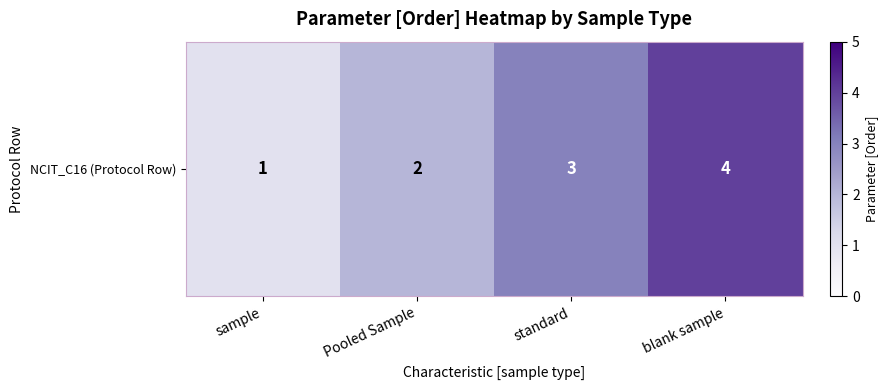

Reading left to right, transcribe all the data shown in this chart.

sample=1	Pooled Sample=2	standard=3	blank sample=4